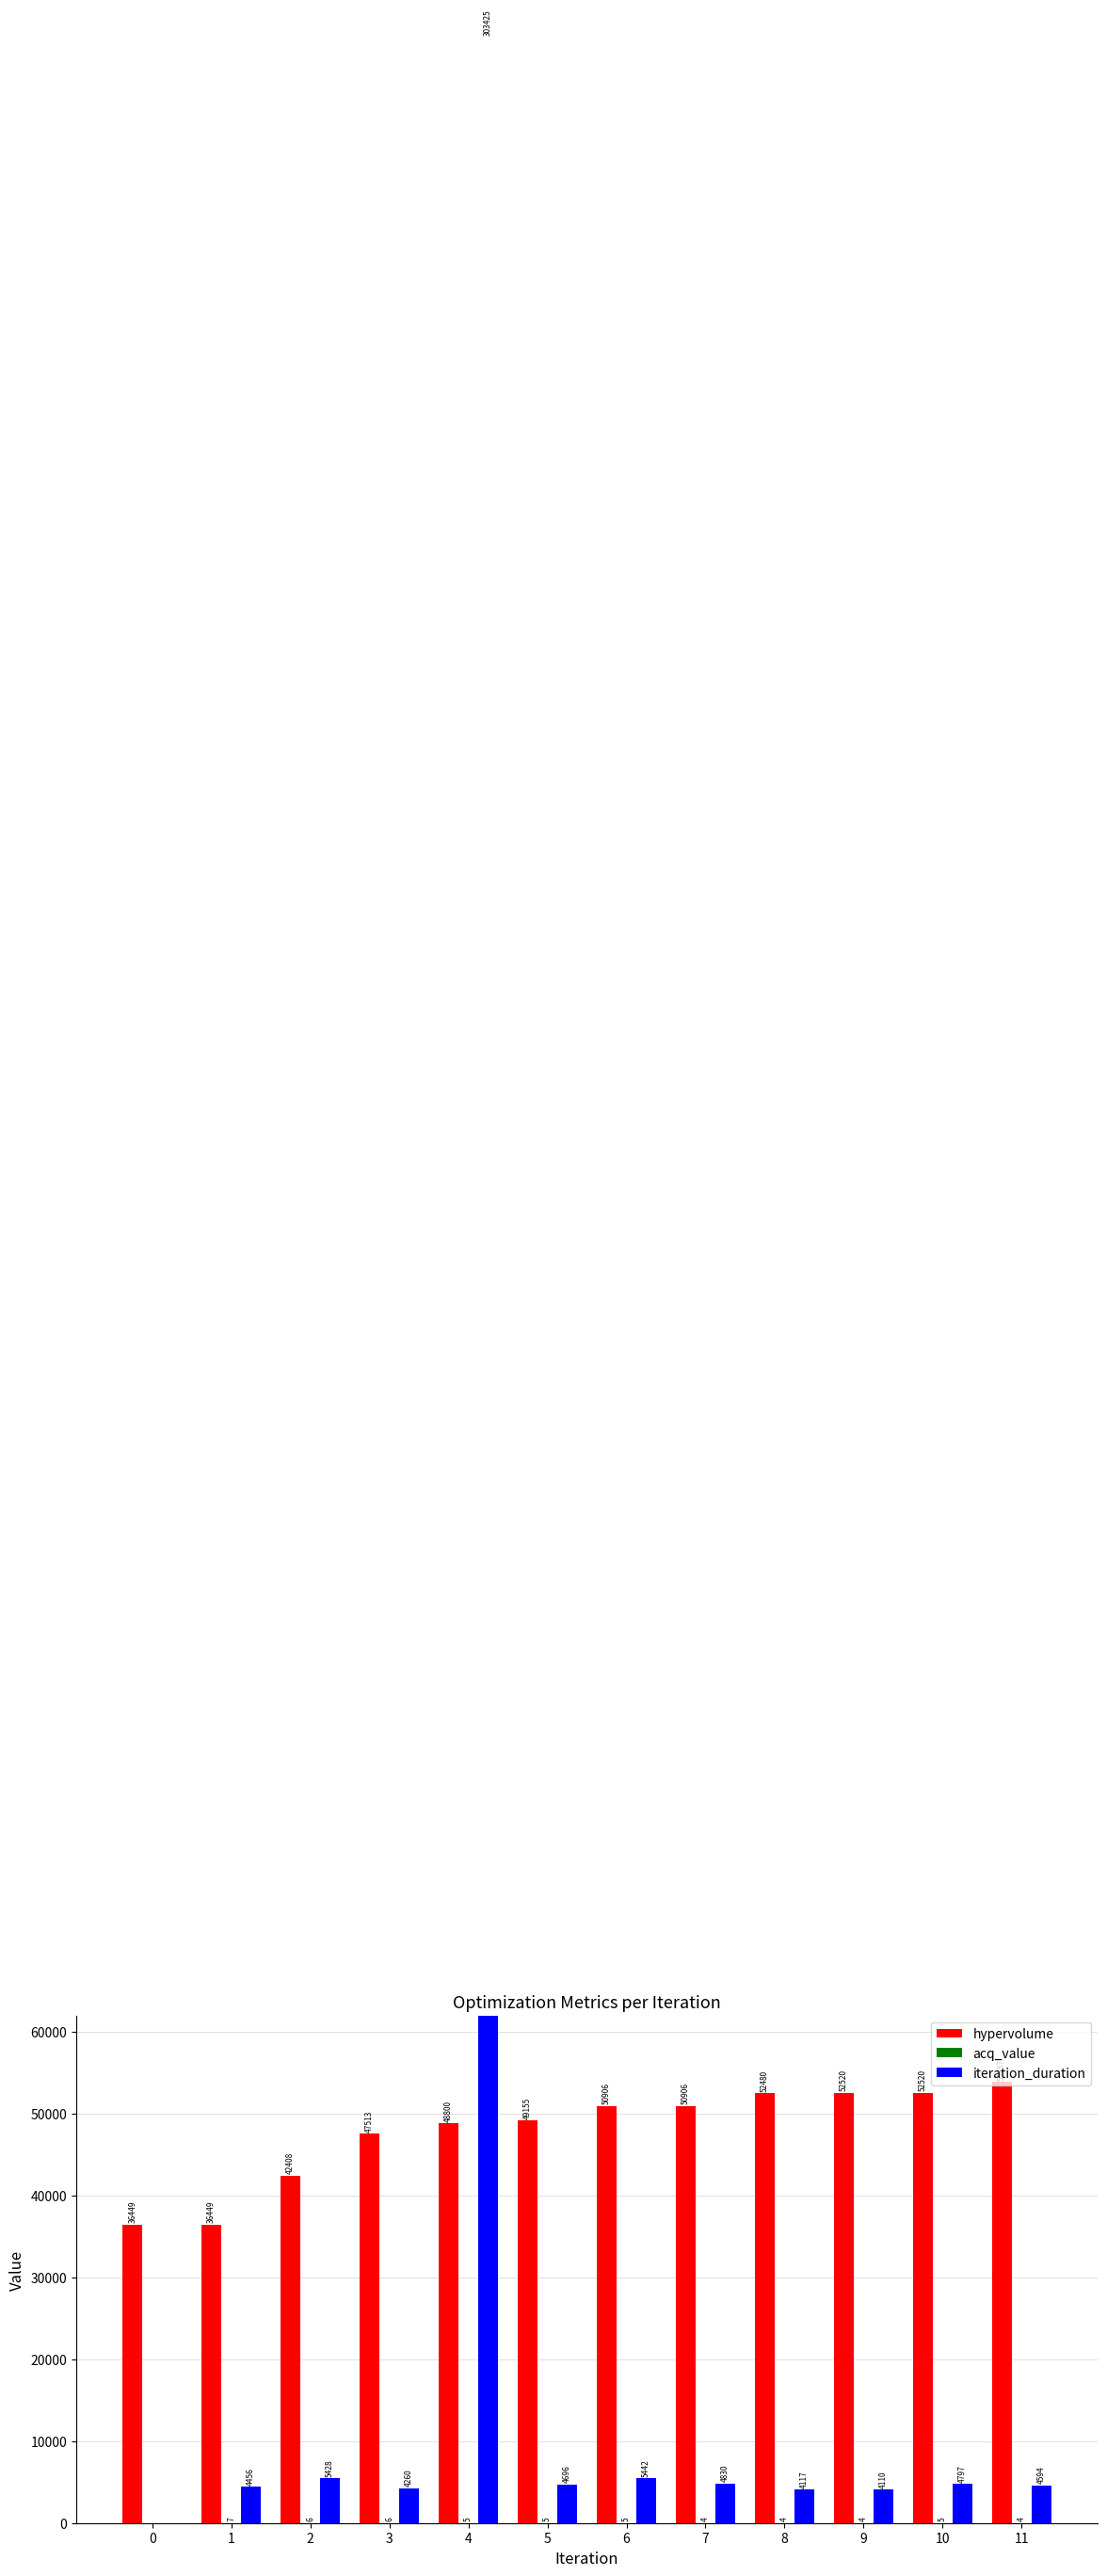

At how many categories does at least one series exceed 291198?

1